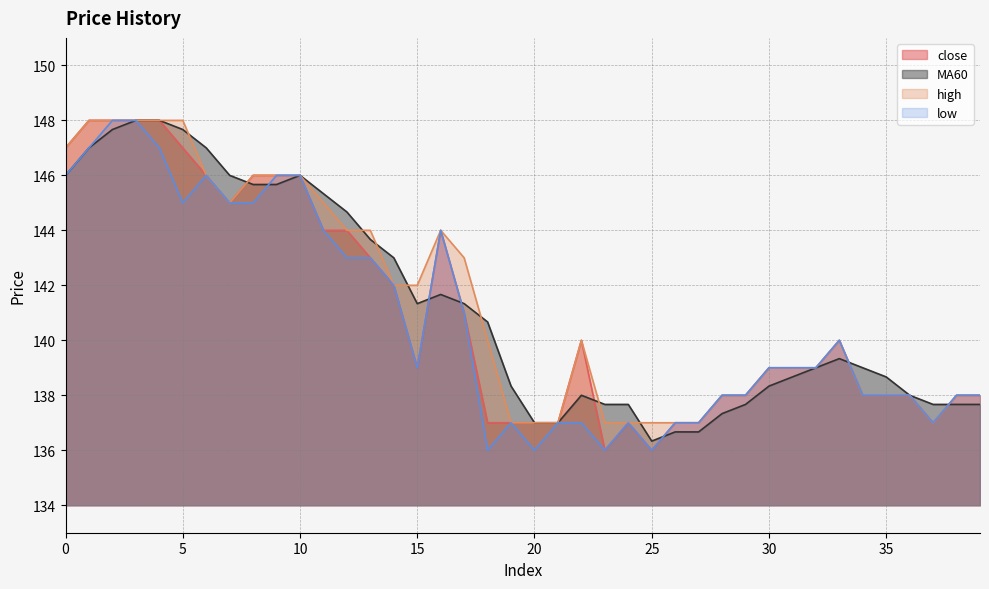

What are all the series names shown in the legend?

close, MA60, high, low